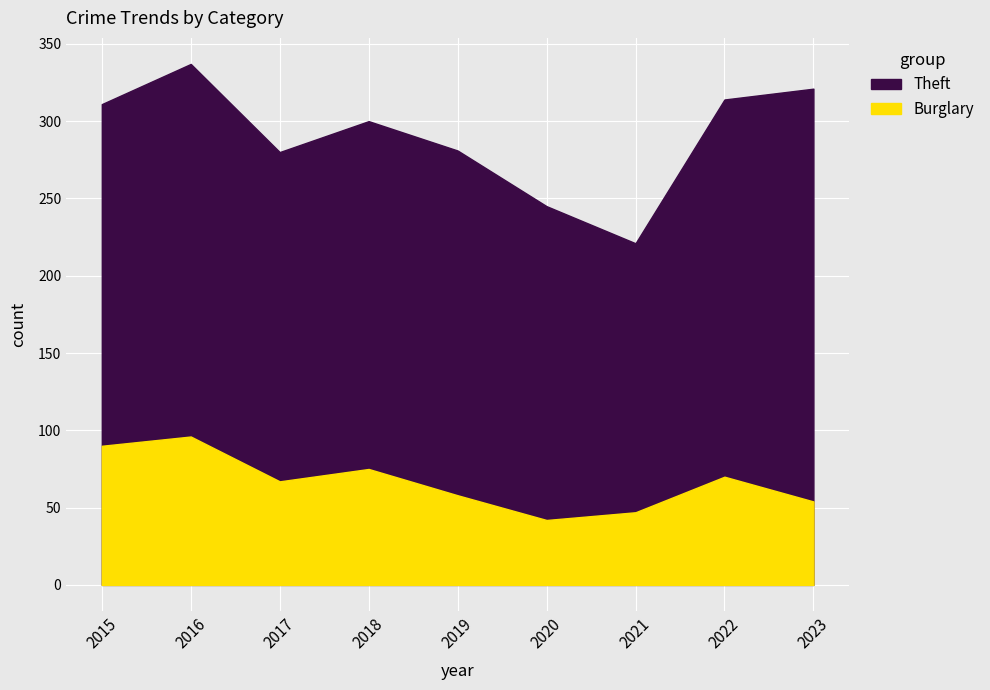

Reading left to right, what are all the values shown in this chart?

Theft: 311	337	280	300	281	245	221	314	321
Burglary: 90	96	67	75	58	42	47	70	54